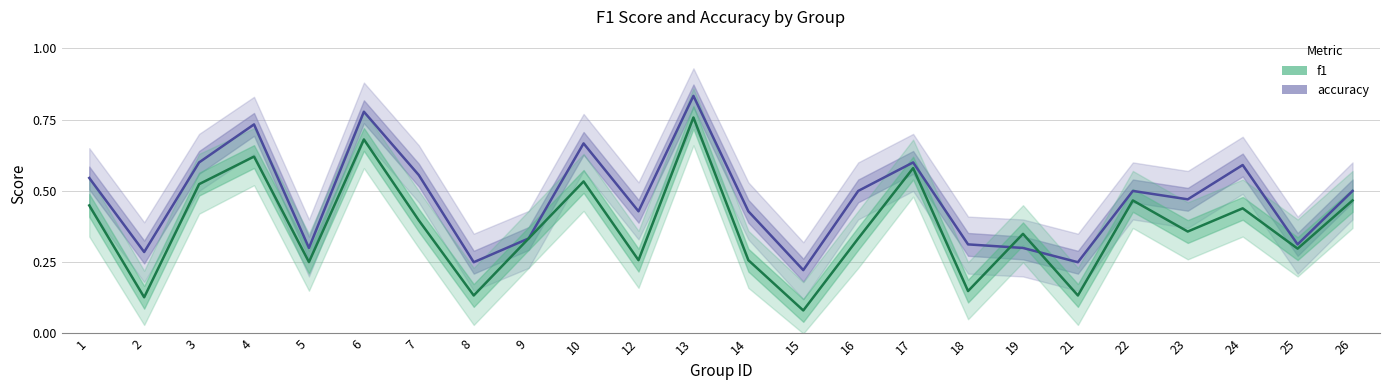

What is the difference between the highest and lowest values at 2?

0.2